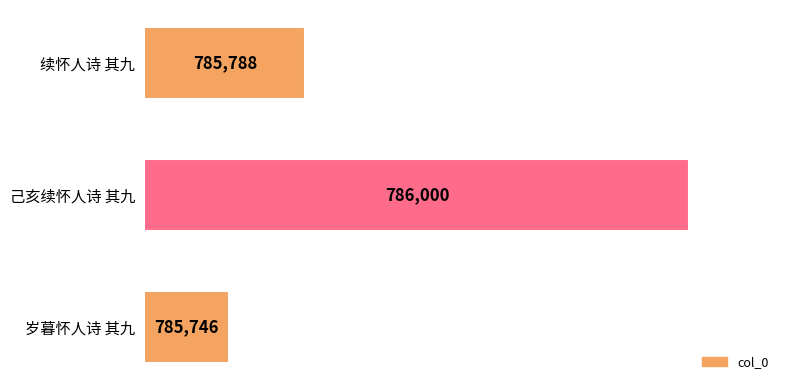

What is the minimum value shown in the chart?

785746